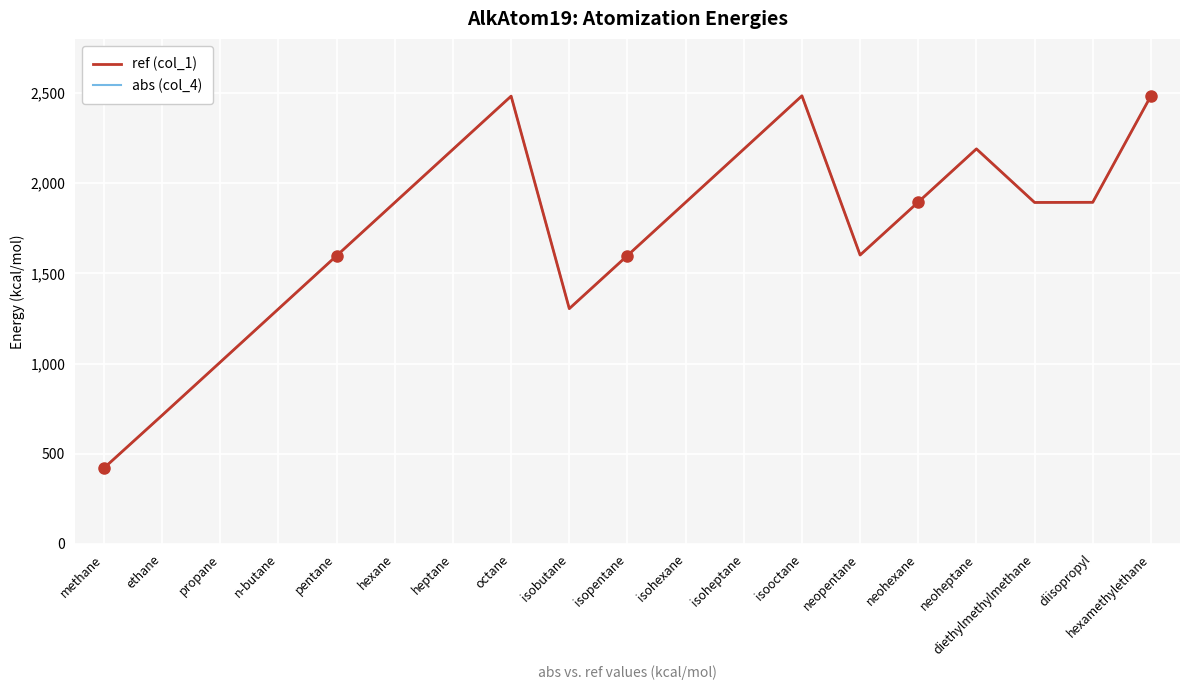

List the series in order of their peak value, highest first.

ref (col_1), abs (col_4)